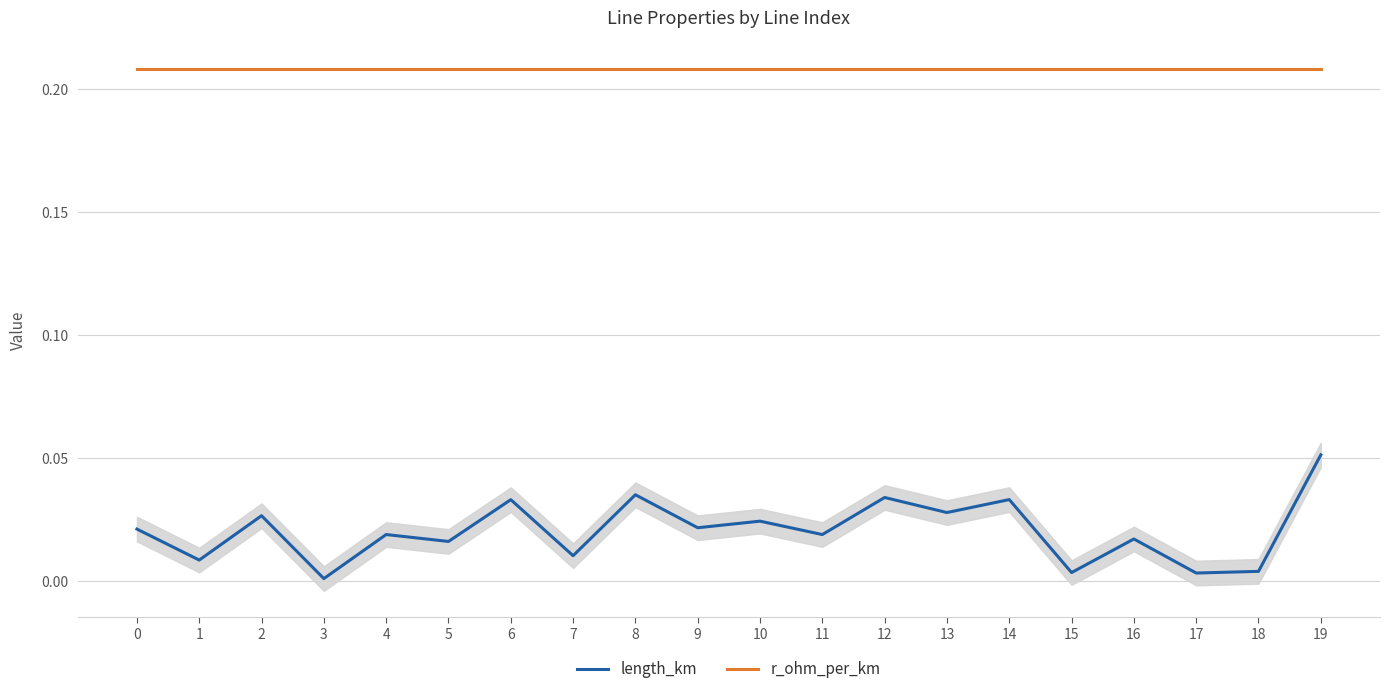

True or false: length_km has a value of 0.0 at 9.

False